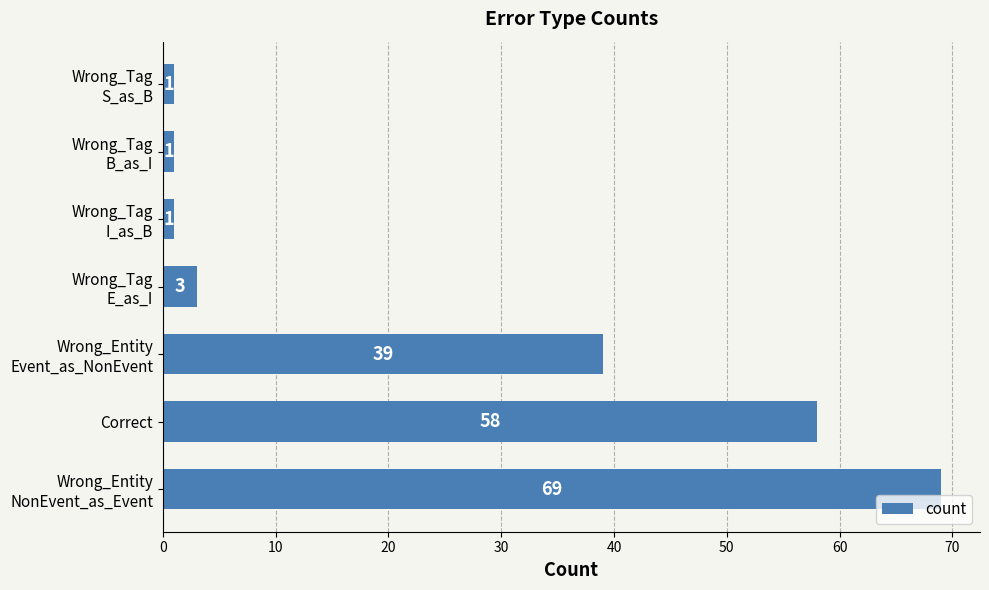

Read the value at Correct, to the nearest 5.

60